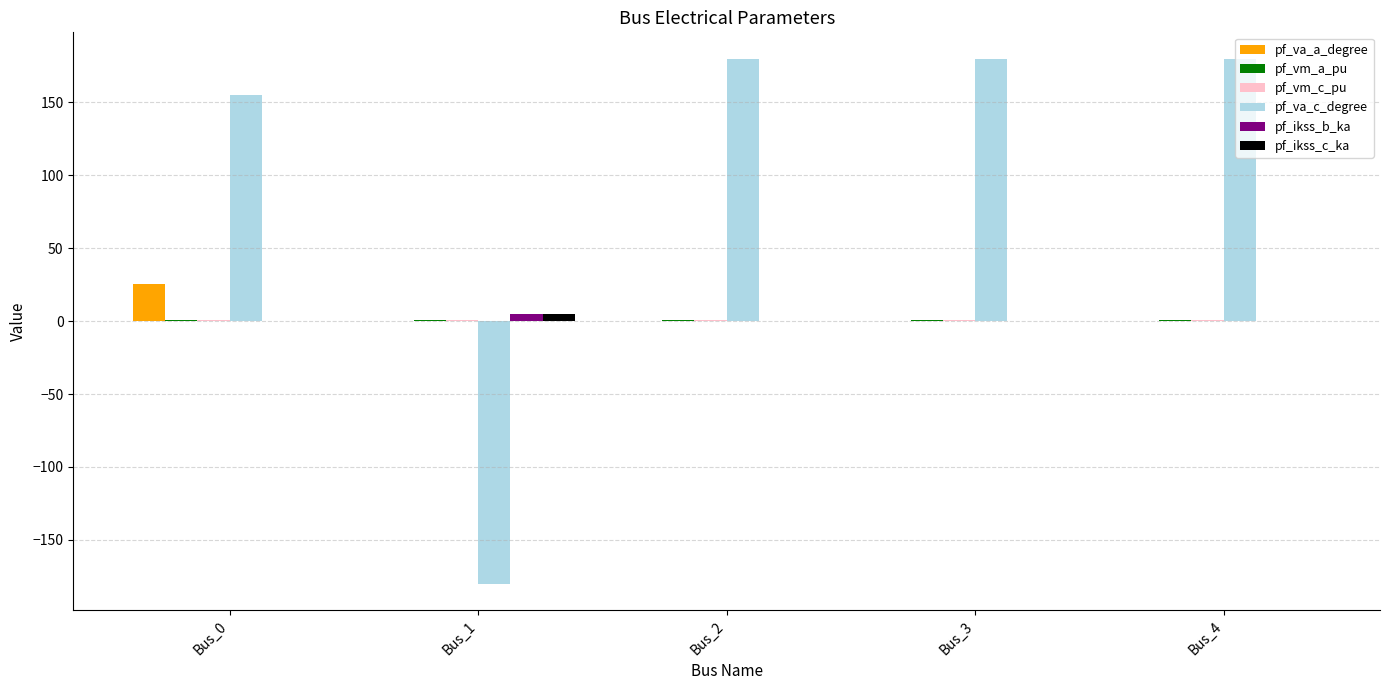

Between Bus_1 and Bus_2, which series saw the biggest shift?

pf_va_c_degree